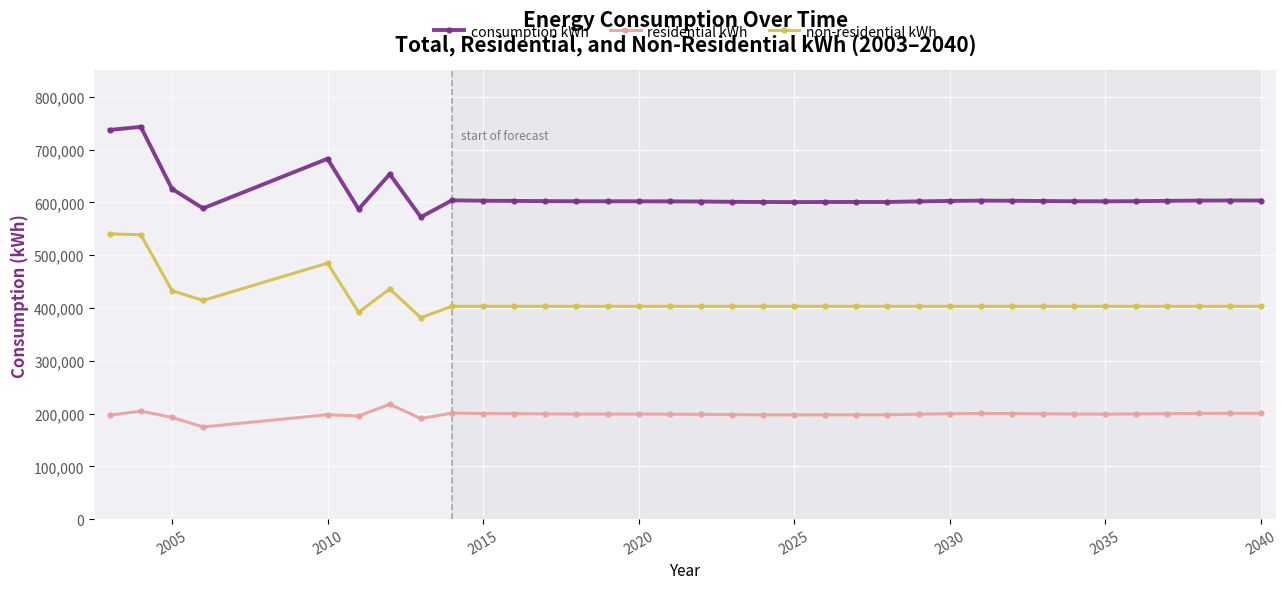

In consumption kWh, how many points are lower than both neighbors (excluding endpoints)?

6